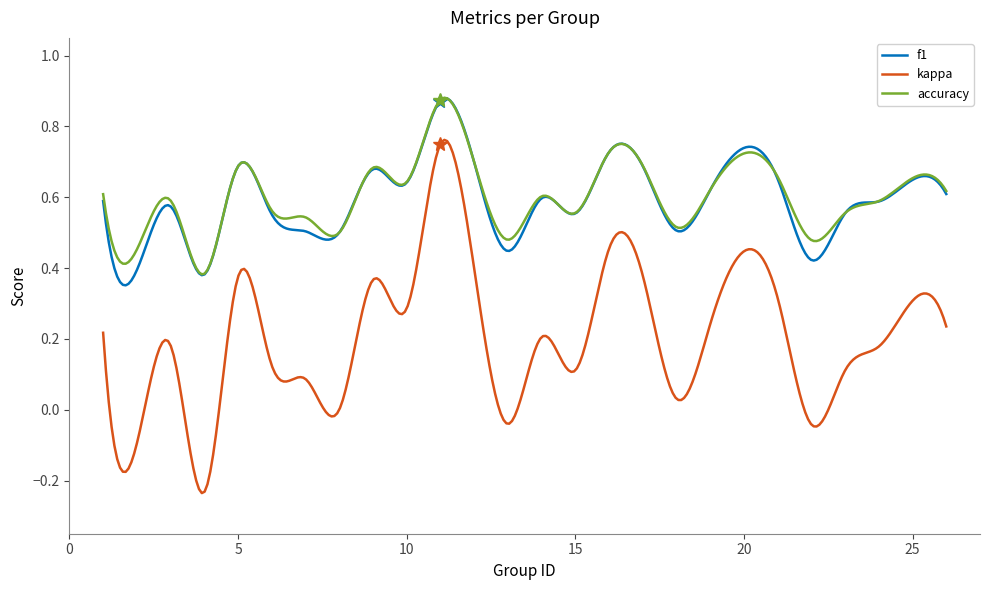

True or false: f1 and kappa cross at least once.

False